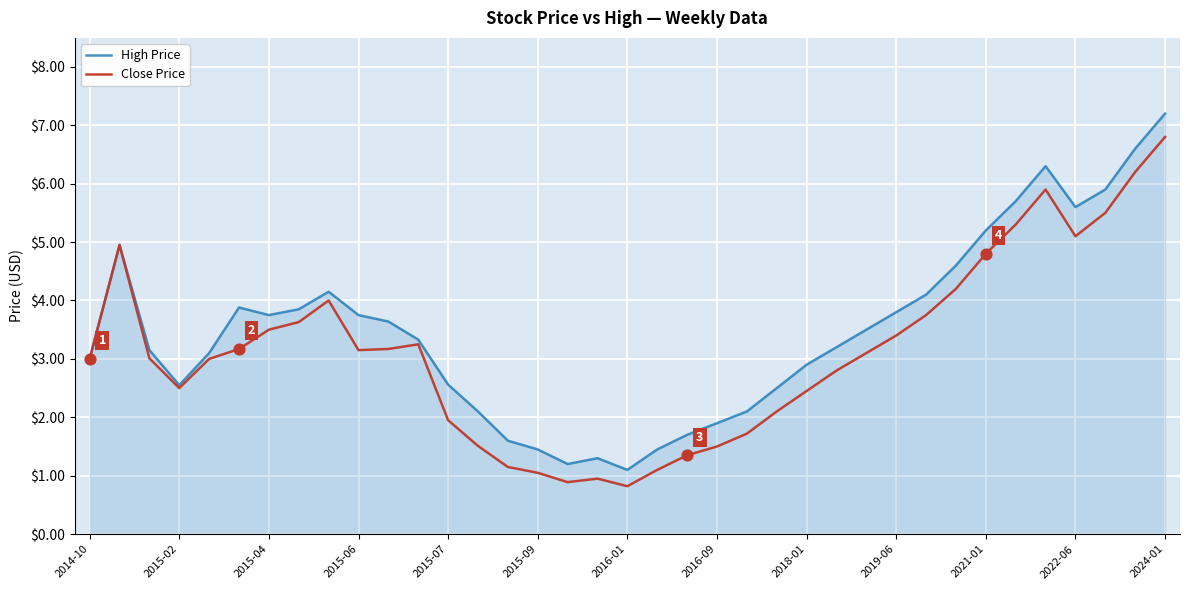

Which series has the widest spread of values?

High Price